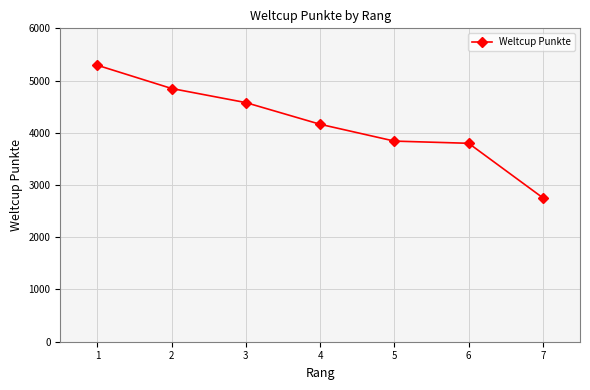

How many categories are shown in the chart?

7